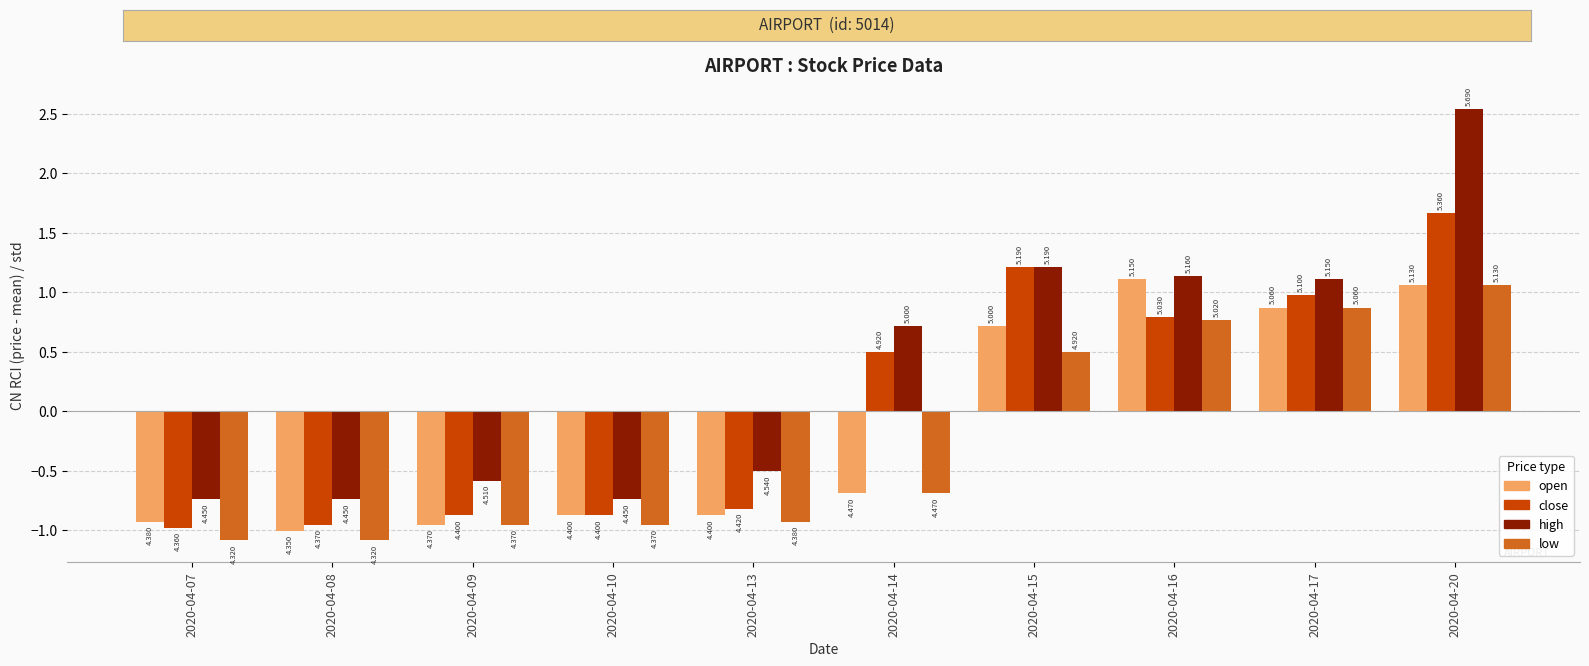

List the series in order of their overall mean, highest first.

high, close, open, low